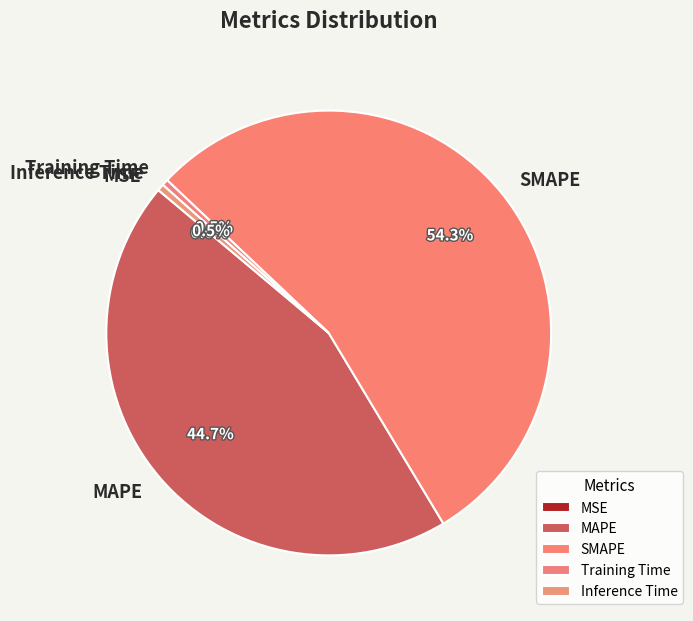

Which category has the biggest portion of the pie?

SMAPE